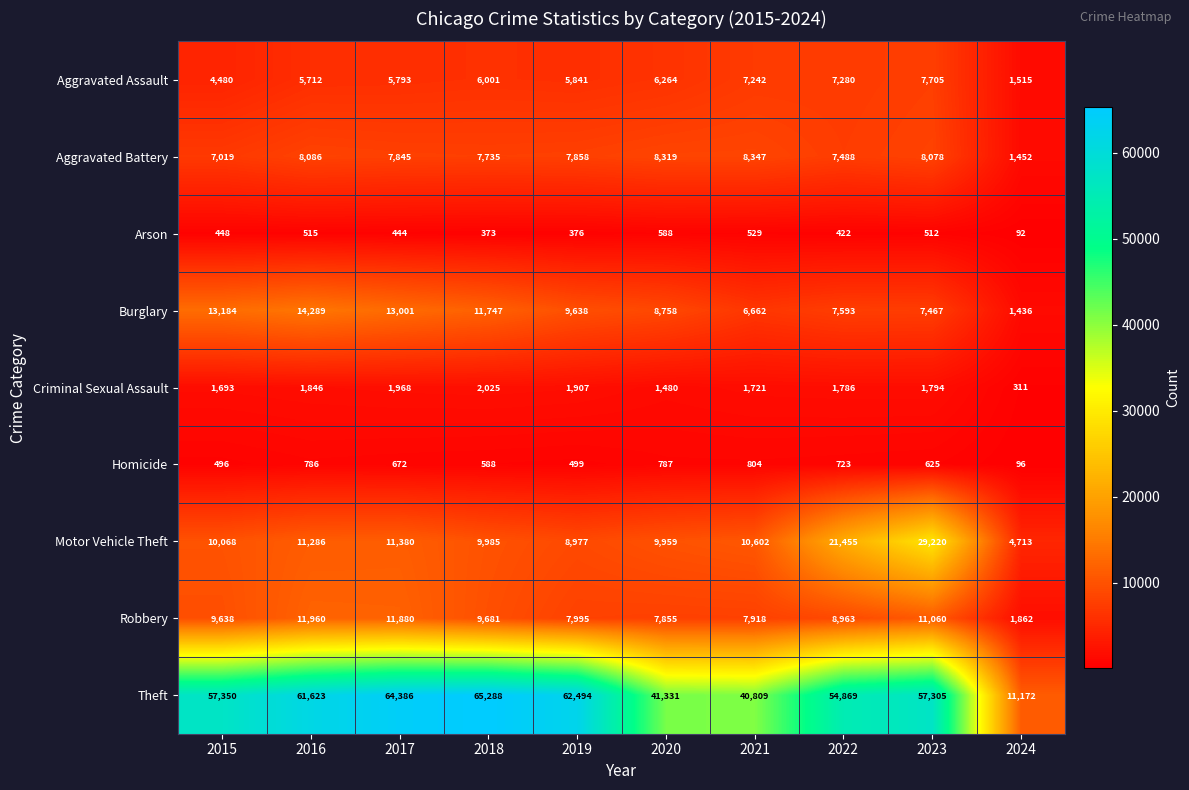

Between 2019 and 2021, which series saw the biggest shift?

Theft